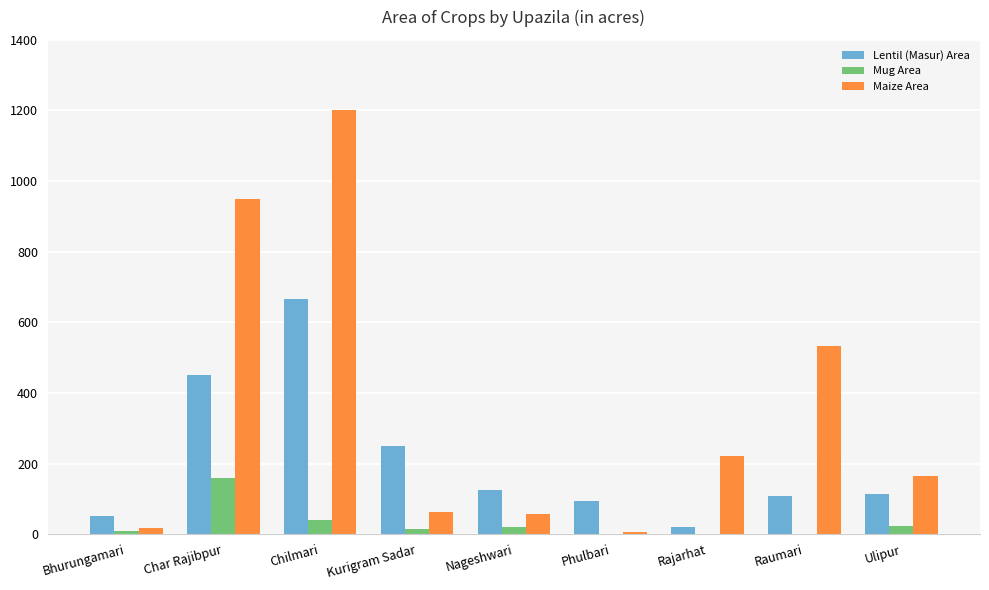

How many series are shown in this chart?

3